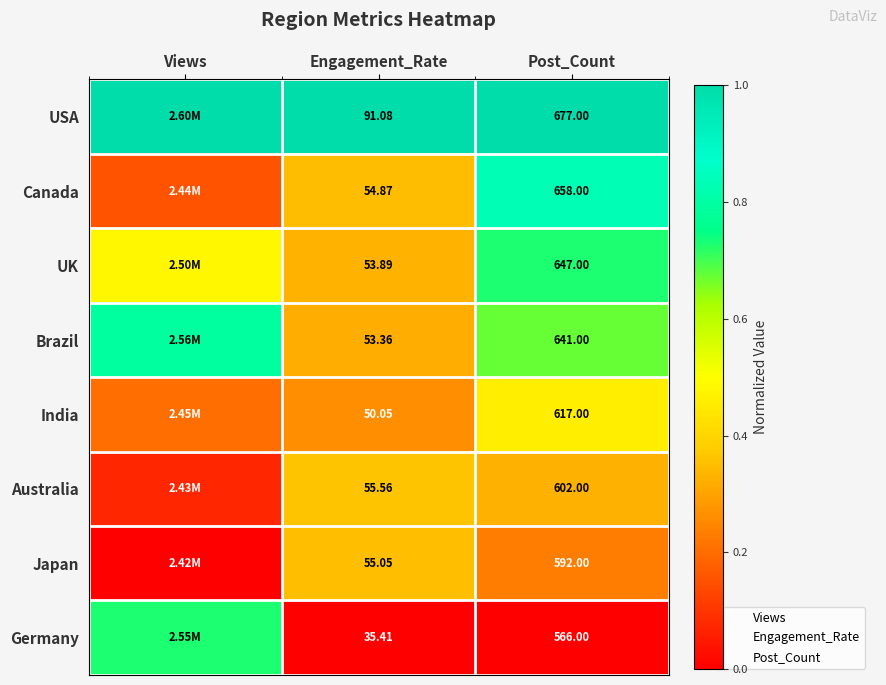

Which has a higher value, Post_Count or Engagement_Rate?

Post_Count